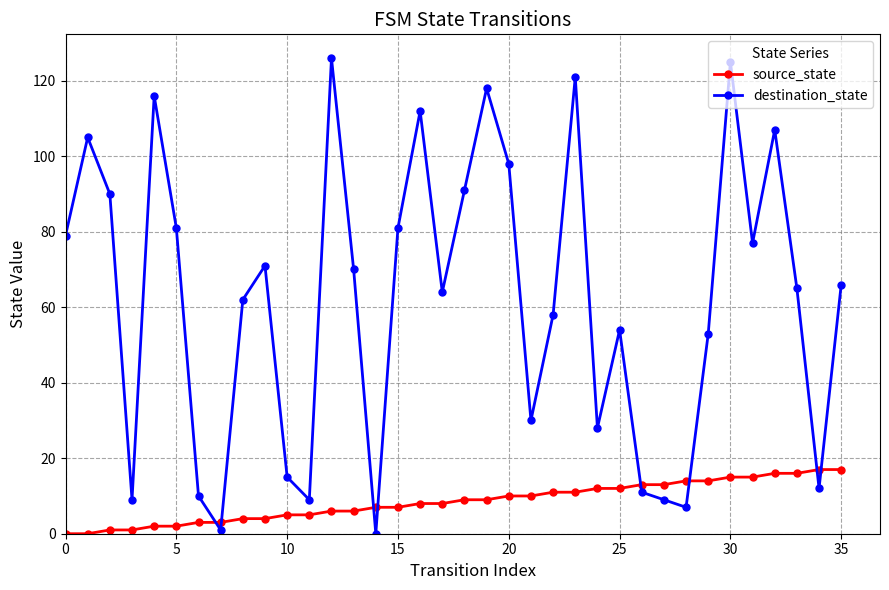

What is the sum of all destination_state values?

2231